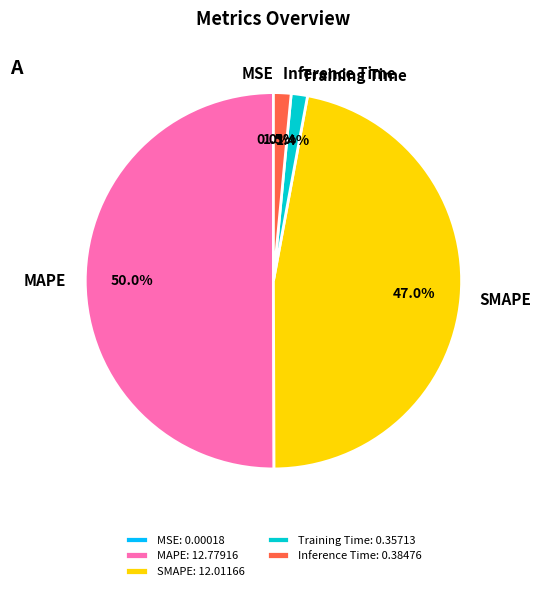

To the nearest percent, what portion does Training Time represent?

1%